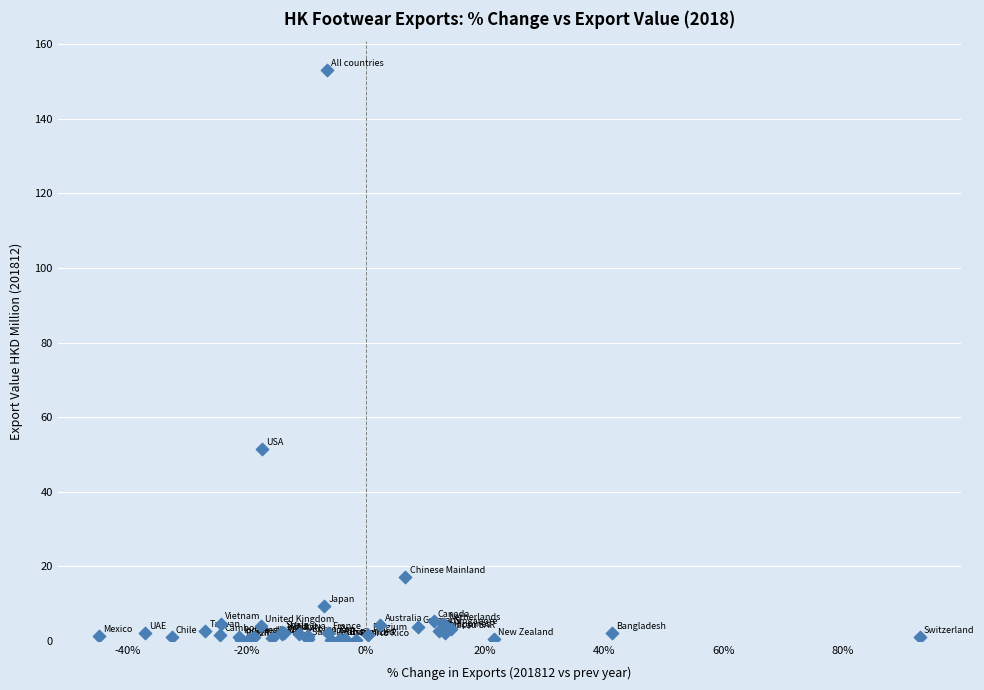

What Y value in the scatter plot is closest to 76?

51.3